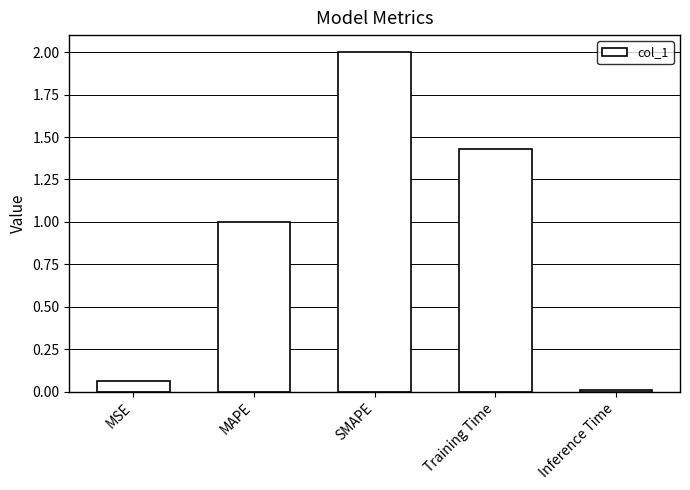

List the labels in order of value, largest first.

SMAPE, Training Time, MAPE, MSE, Inference Time